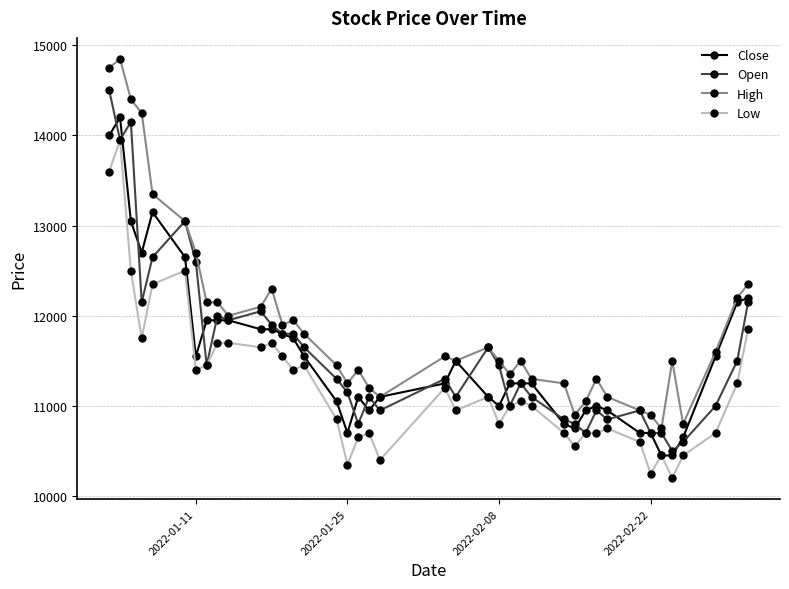

What is the highest value of the Open series?

14500